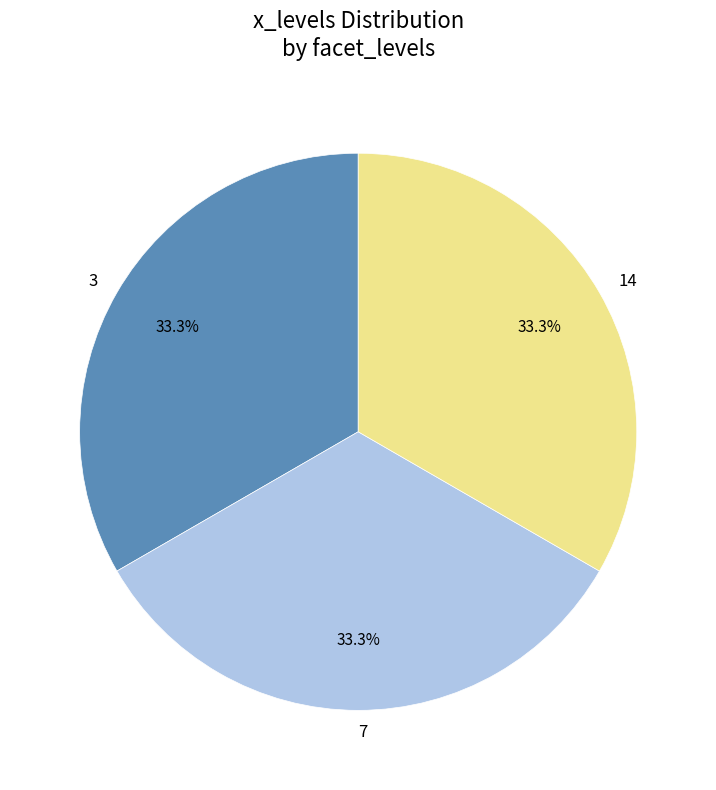

Does 14 account for over 50% of the chart?

No